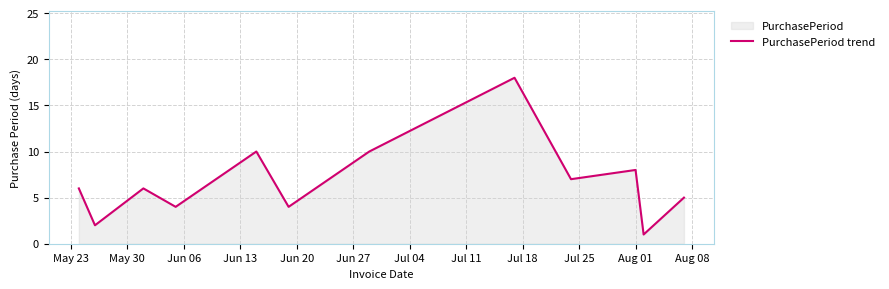

What is the greatest value displayed?

18